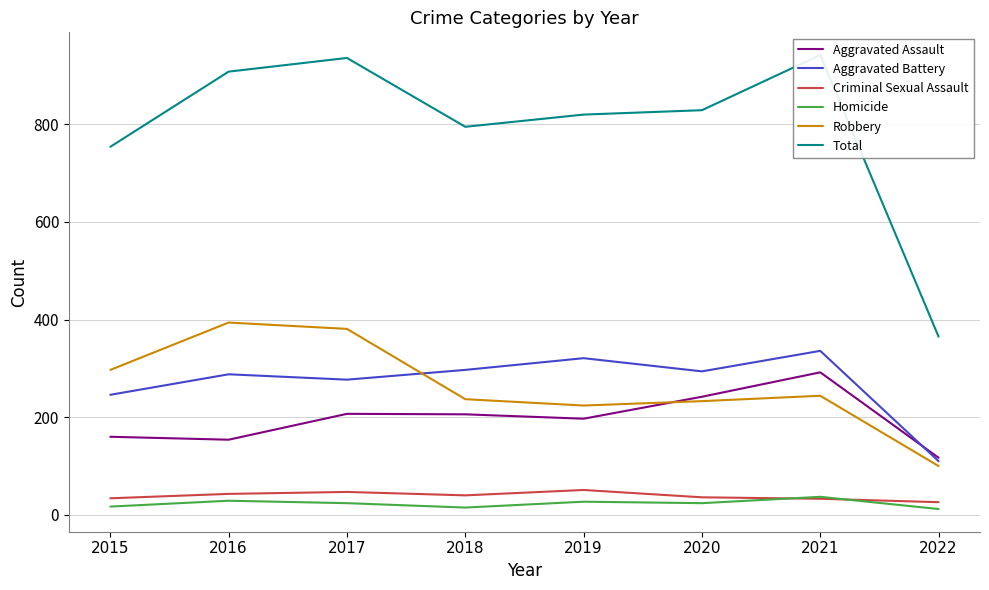

What is the minimum value for Homicide?

12